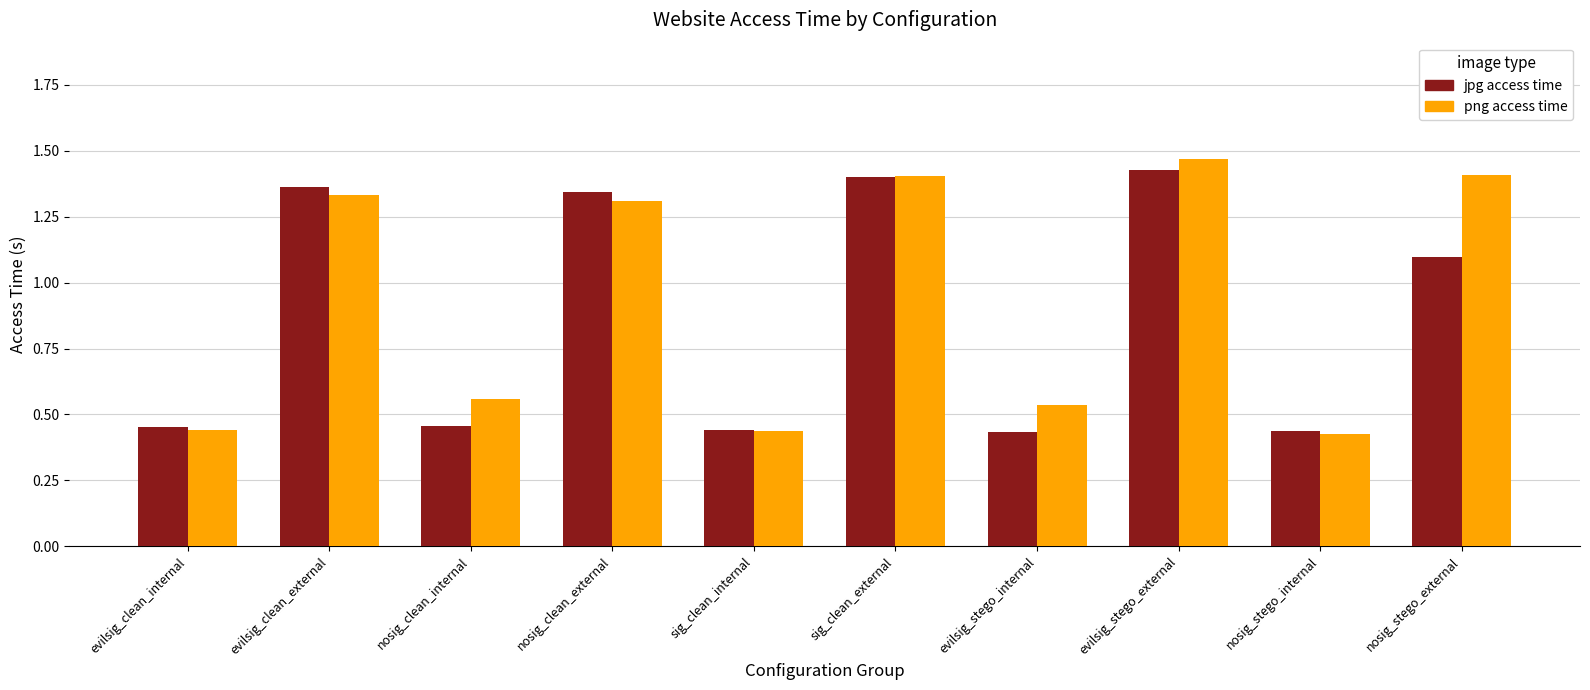

How many distinct data groups are displayed?

2